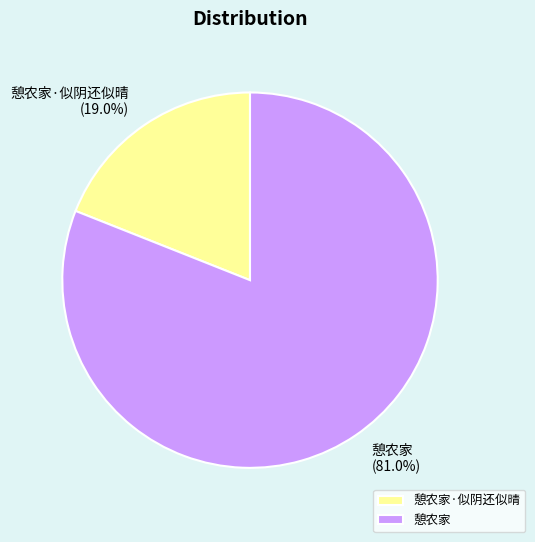

True or false: 憩农家·似阴还似晴 accounts for 33% of the total.

False